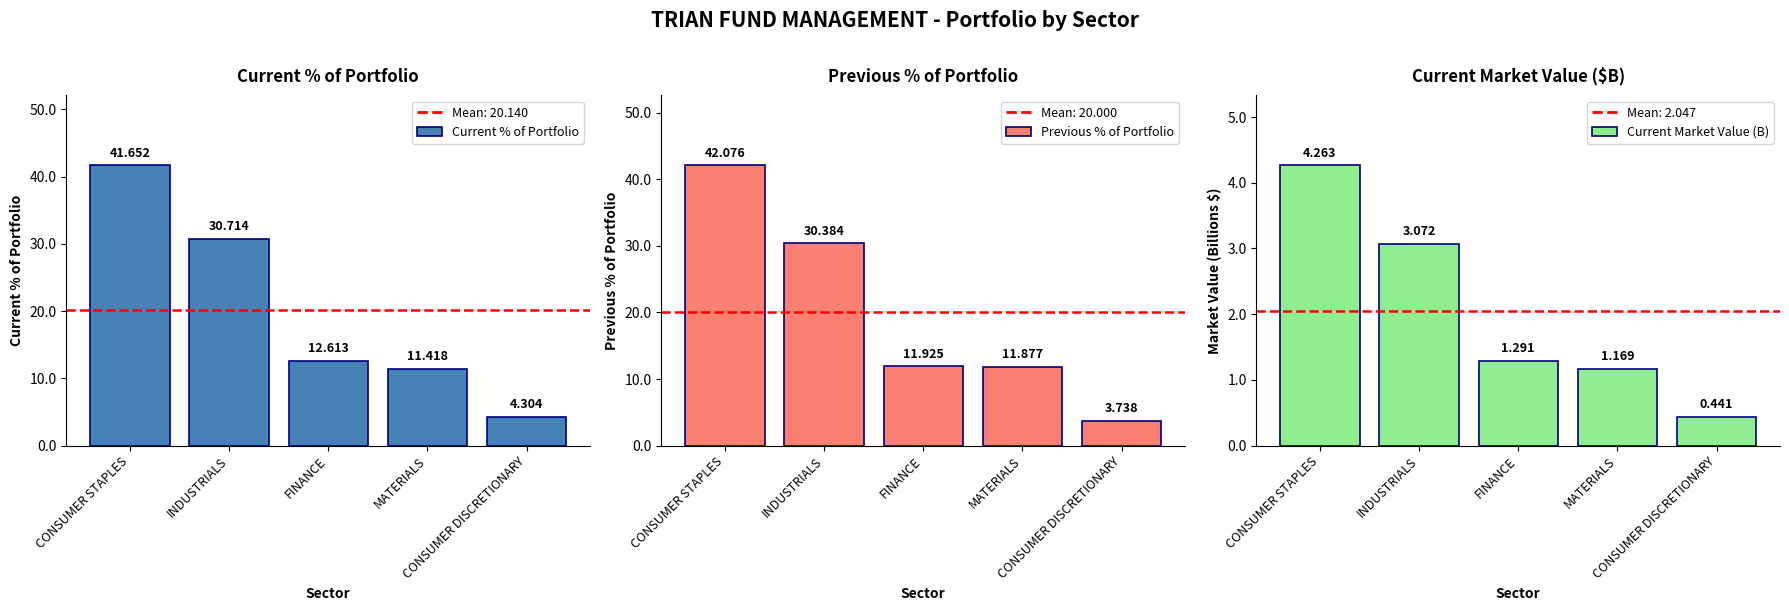

What is the average value of the Current % of Portfolio series?

20.1